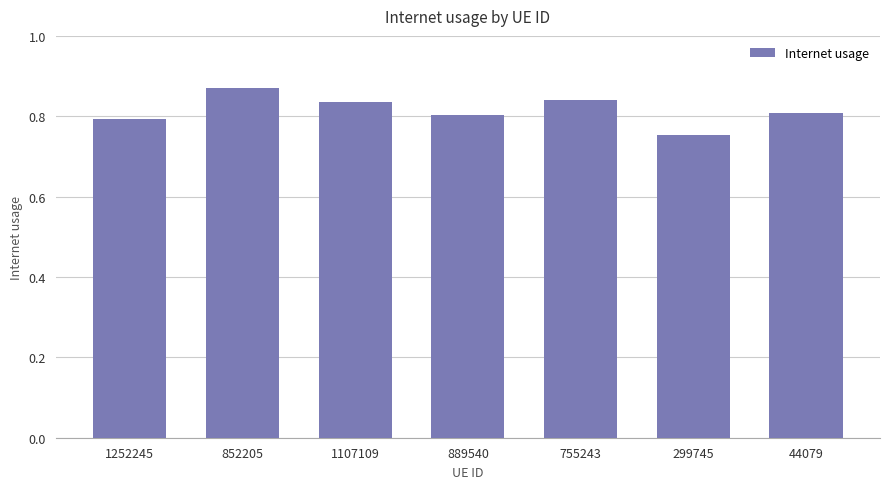

At which label is the value closest to 0?

299745